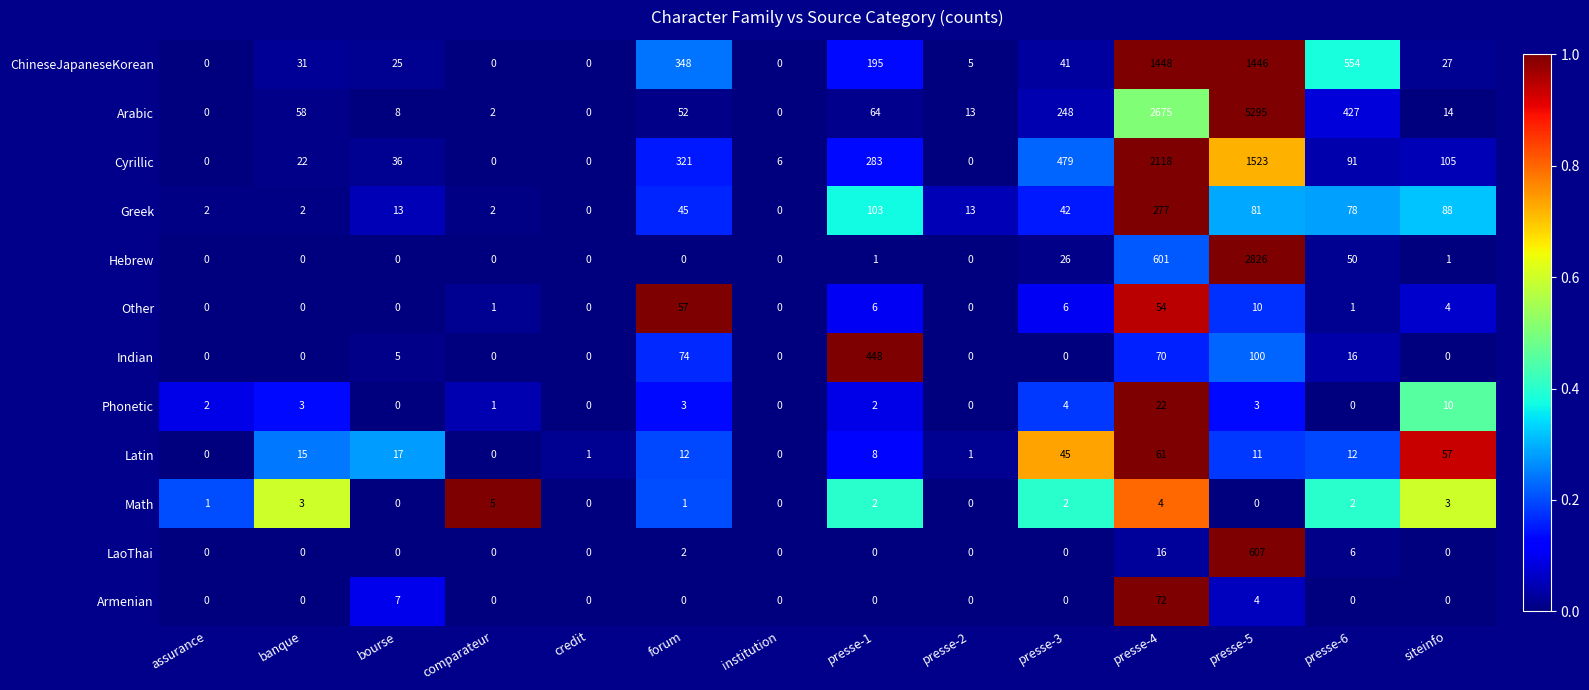

Which series changed the most between presse-2 and presse-5?

Arabic